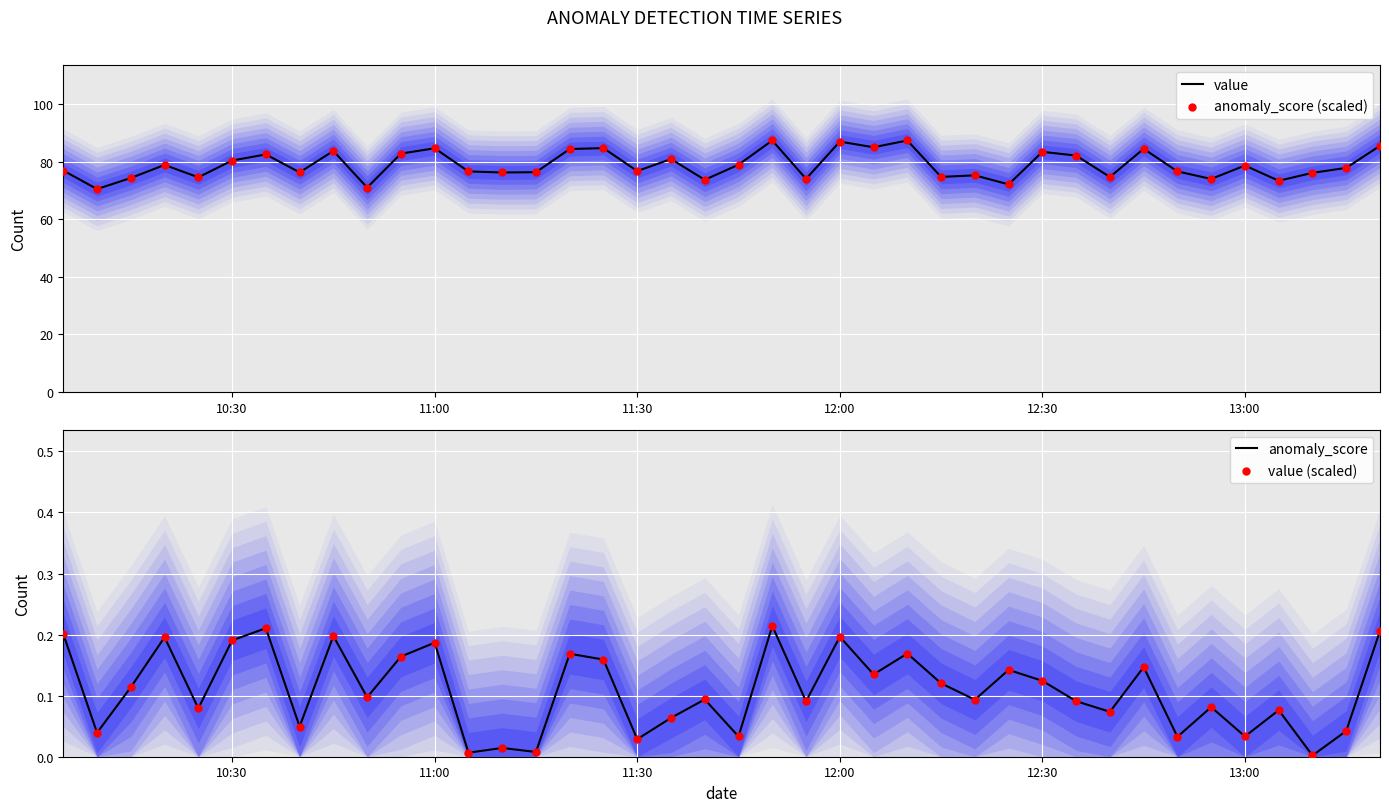

Which series contains the highest Y value?

value